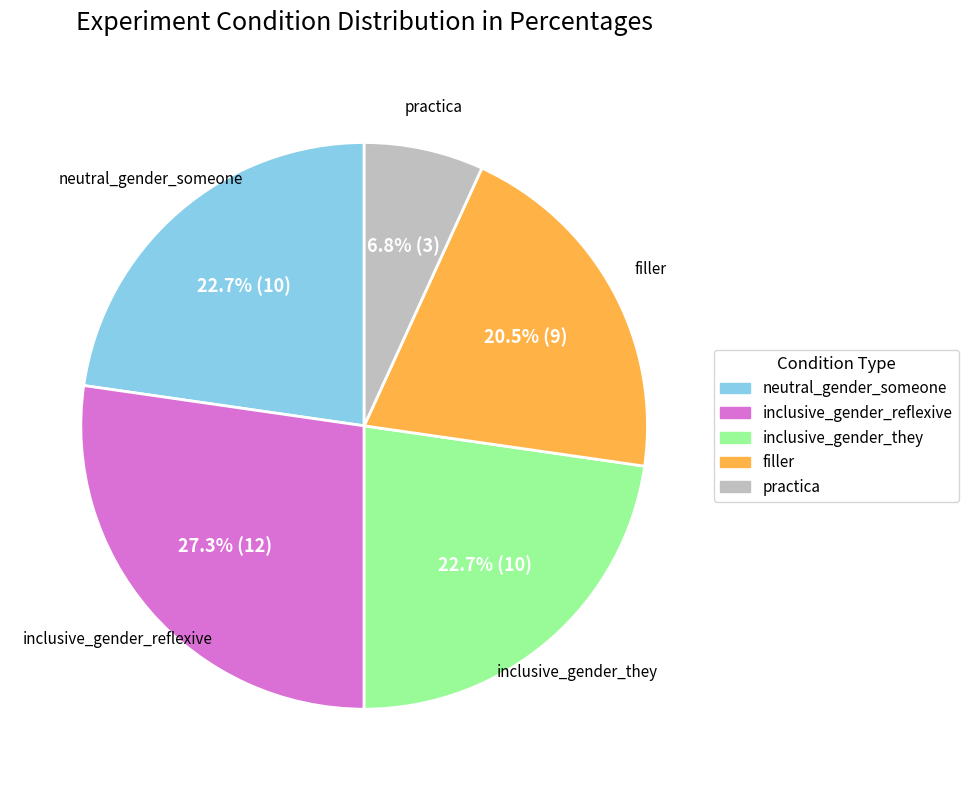

Approximately how many times larger is the value at inclusive_gender_reflexive compared to inclusive_gender_they?

1.2